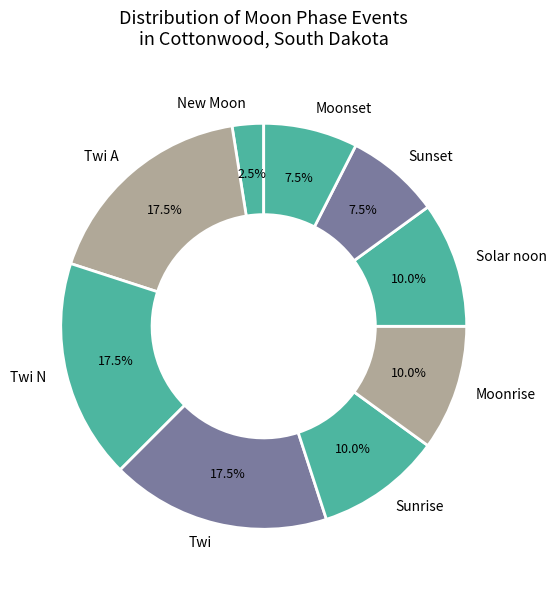

What is the ratio of the value at Moonrise to the value at Sunset?

1.3